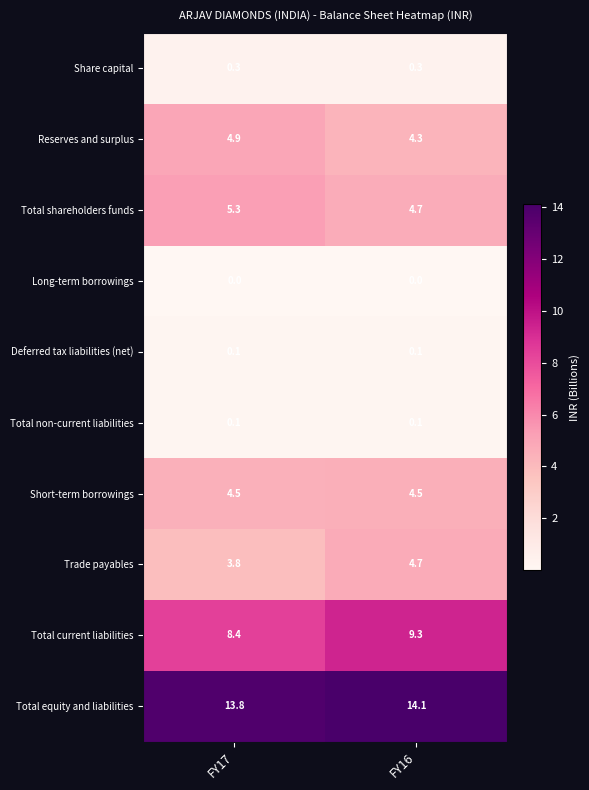

The Share capital series shows 0.3 at FY16. True or false?

True